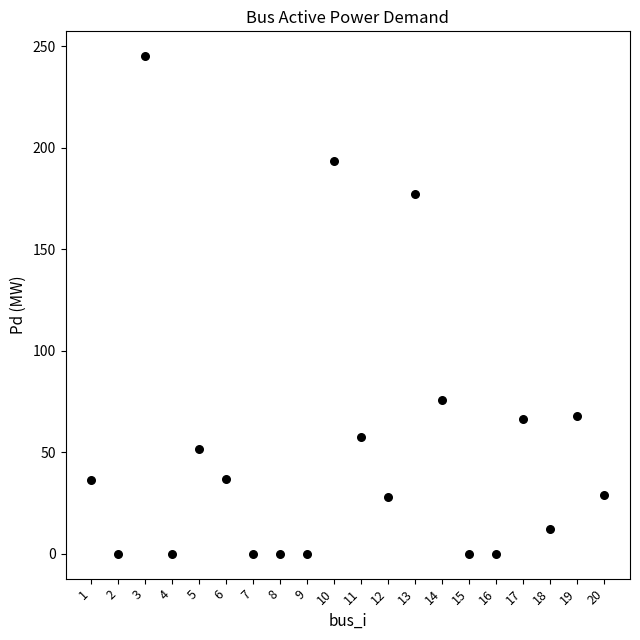

What is the range of Y values (max minus min)?

245.2